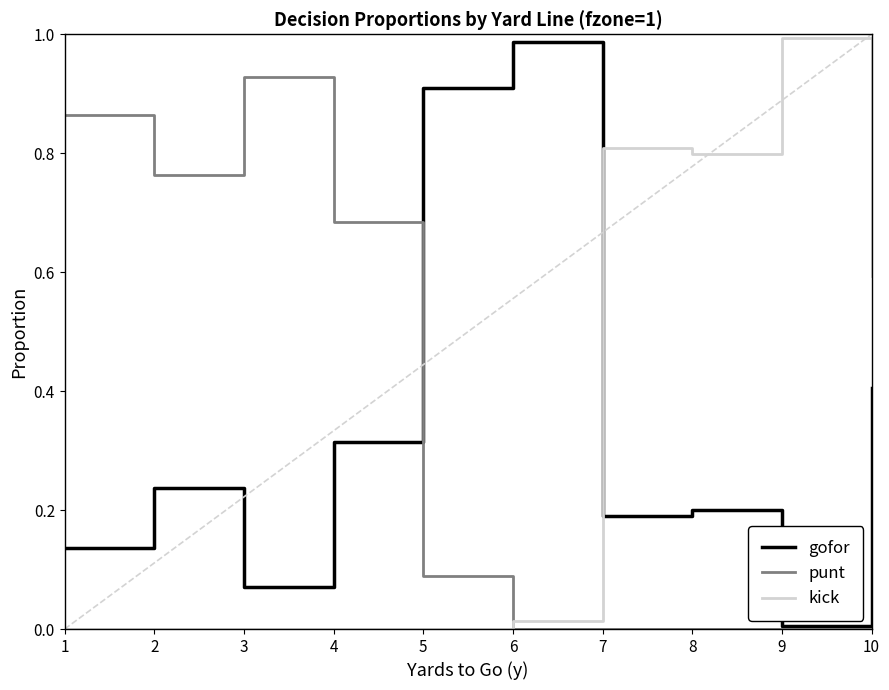

True or false: punt has a value of 1.5 at 1.

False